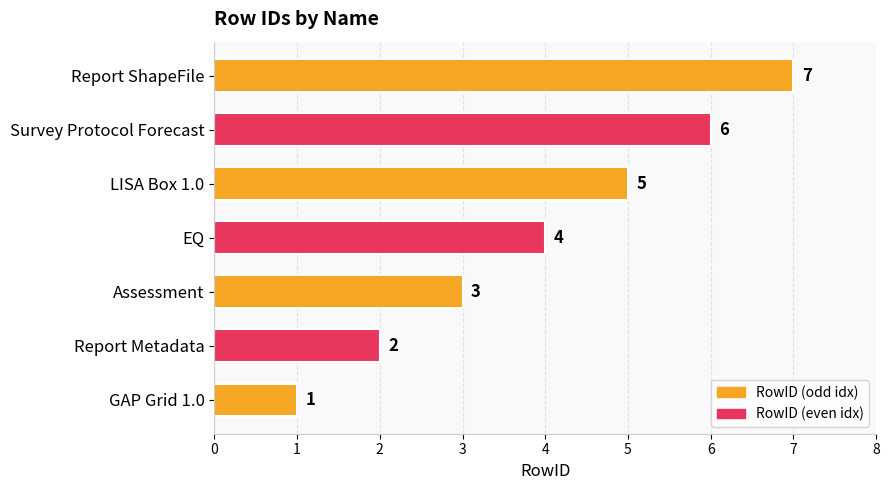

Which category has the highest value across all series?

Report ShapeFile